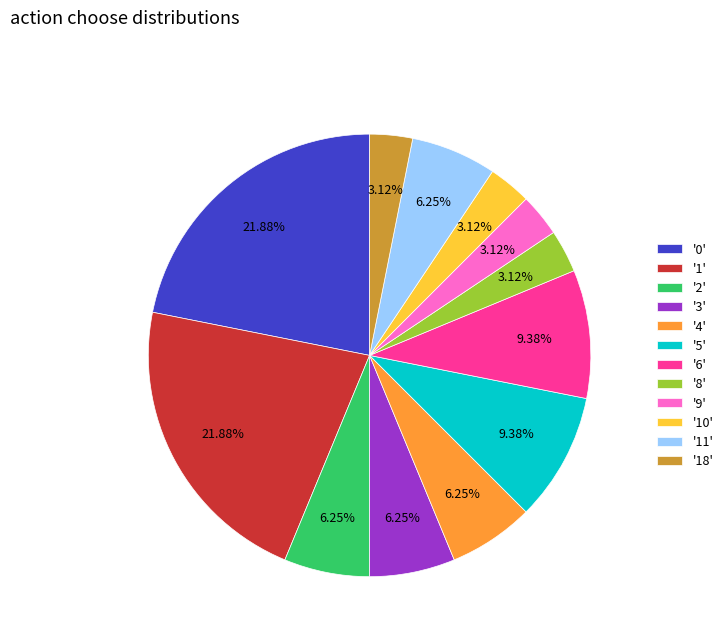

Which has a higher value, '0' or '5'?

'0'